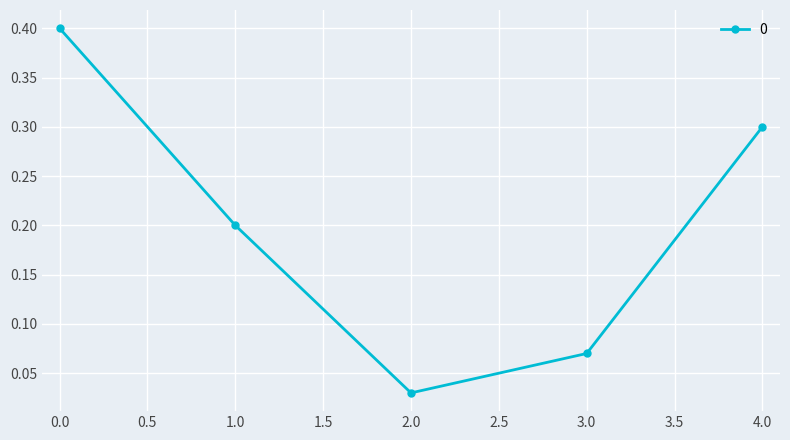

What is the value of the 5th point from the left?

0.3